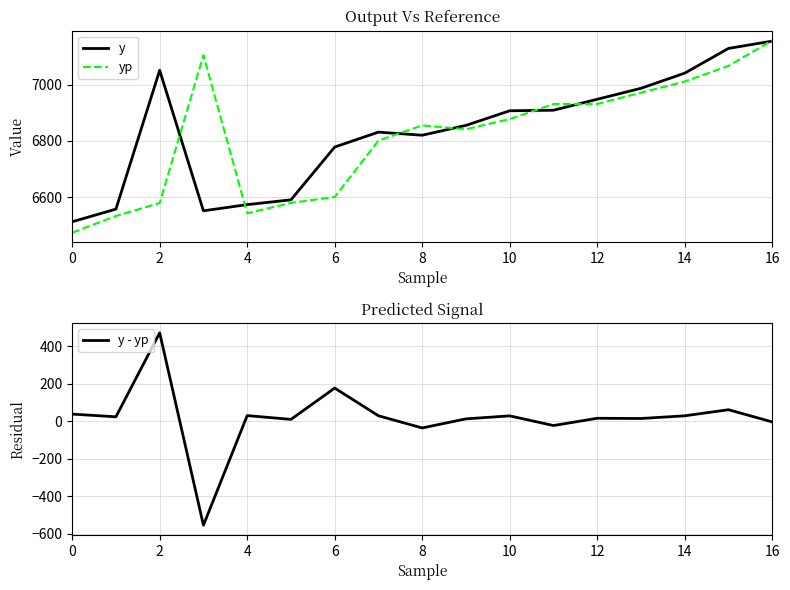

What is the minimum value for y?

6512.0